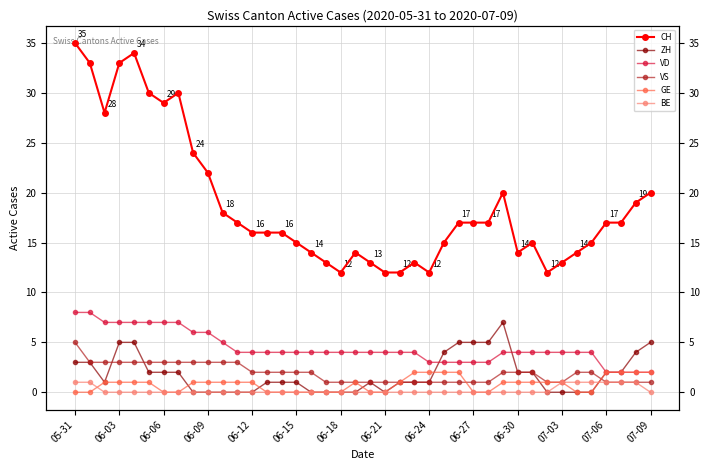

Between 31 and 39, which series saw the biggest shift?

CH